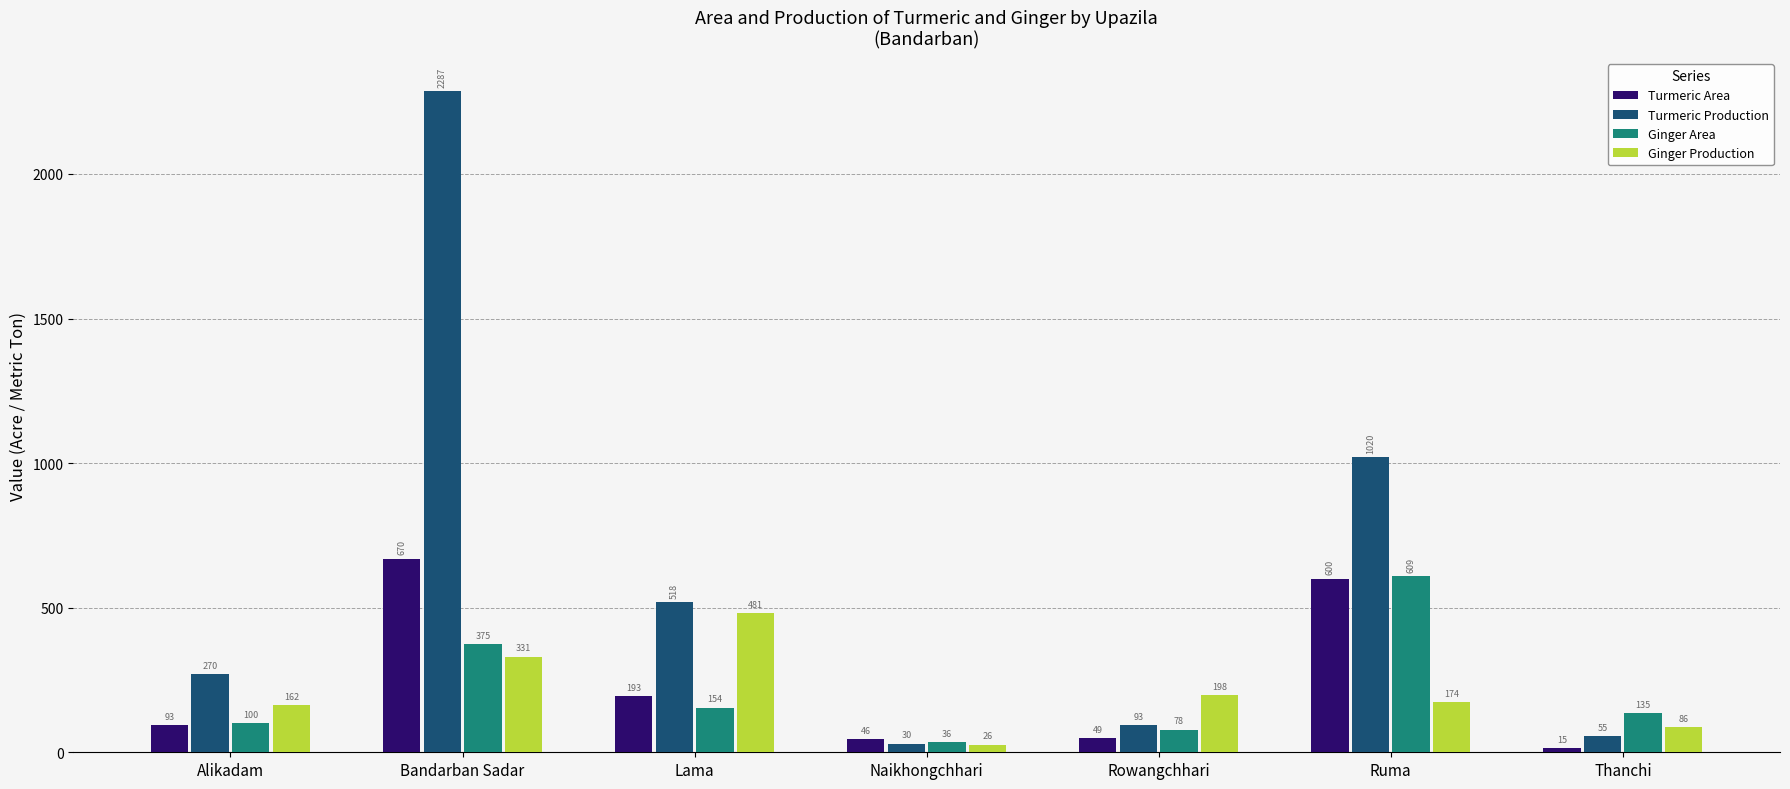

What is the approximate value of Ginger Production at Lama, to the nearest 50?

500